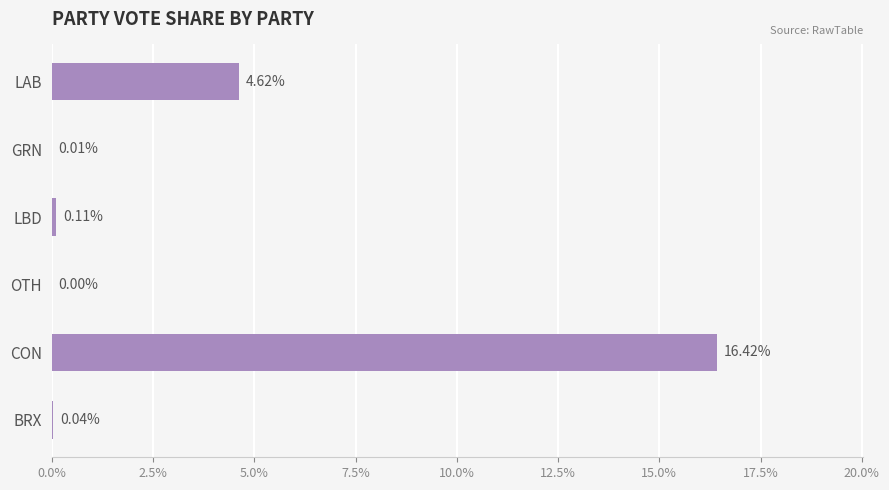

What is the change in value from LAB to OTH?

-4.6